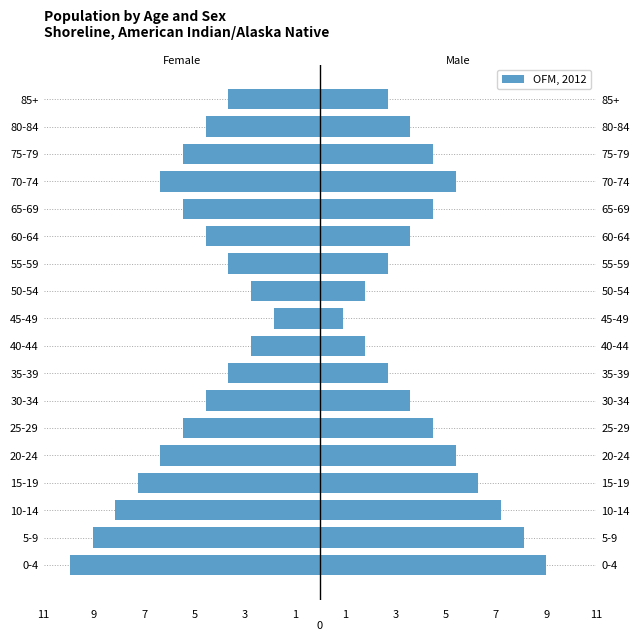

What value does the data have at 20-24?

-6.3